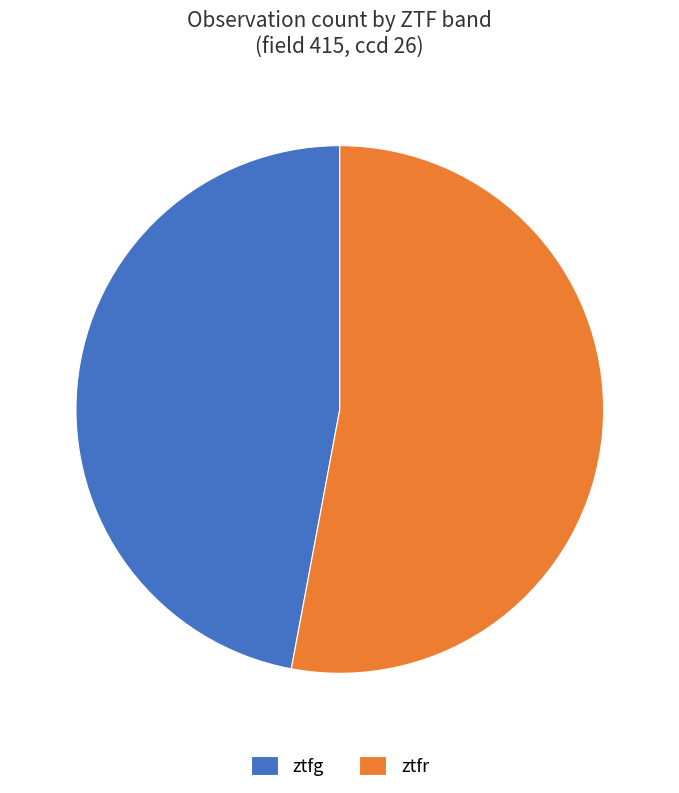

Do ztfg and ztfr together represent more than half of the pie?

Yes